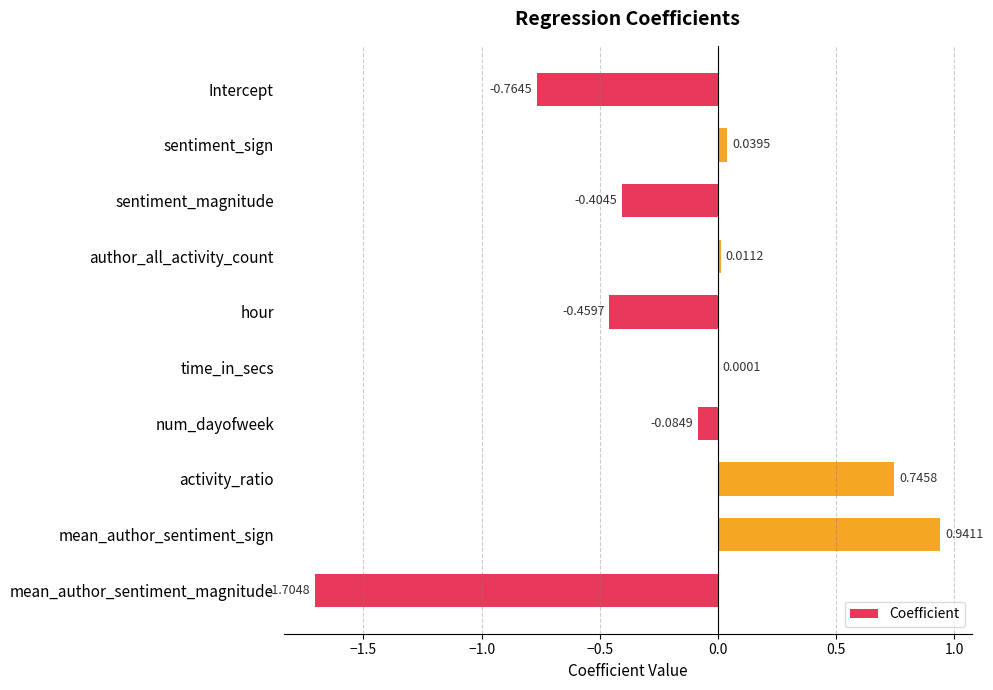

What is the change in value from sentiment_magnitude to time_in_secs?

+0.4